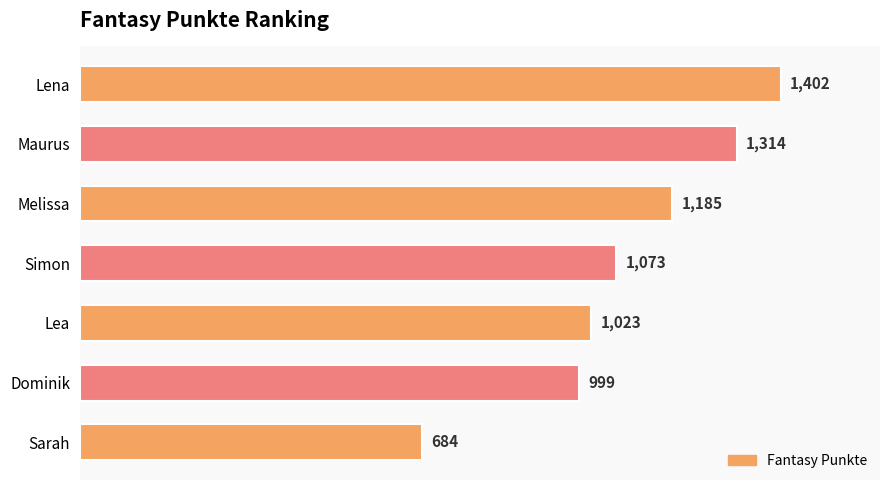

At which label is the value closest to 1043?

Lea